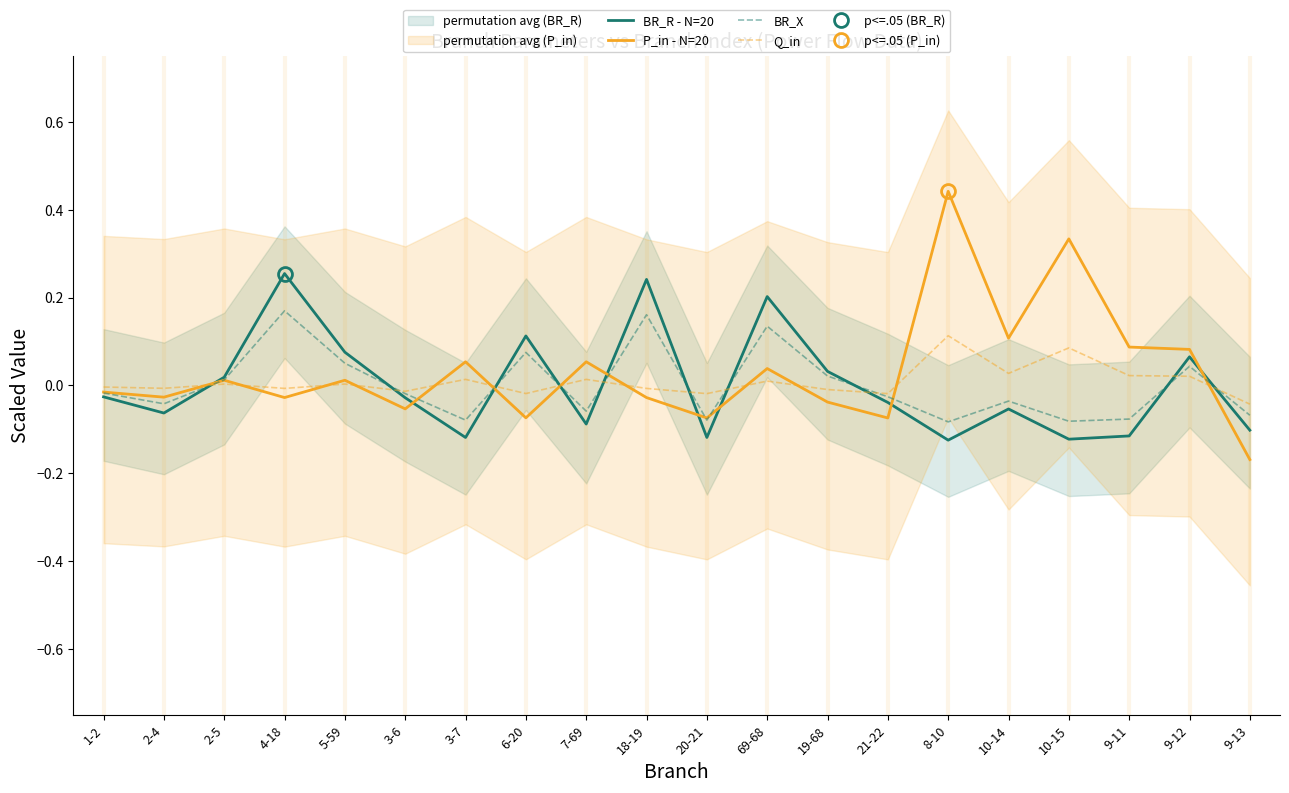

True or false: BR_R - N=20 has a value of 0.4 at 18-19.

False